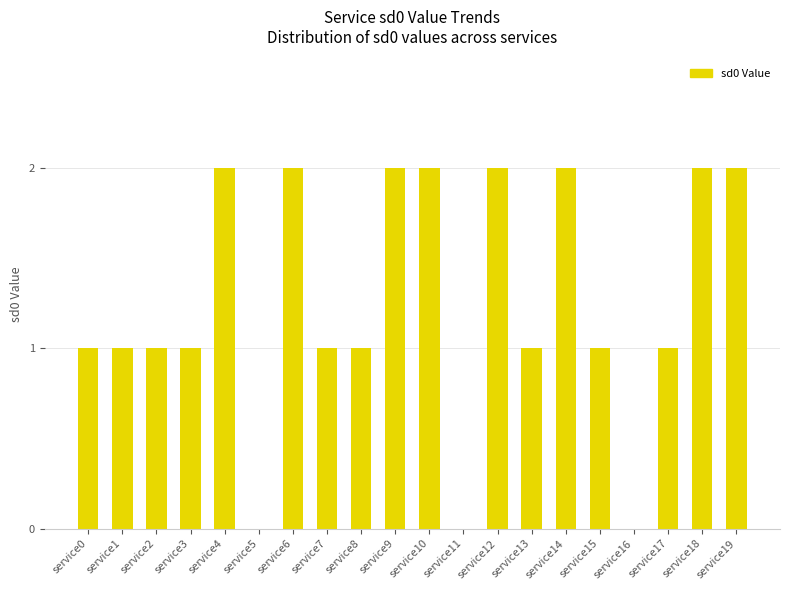

What is the approximate value at service8?

1